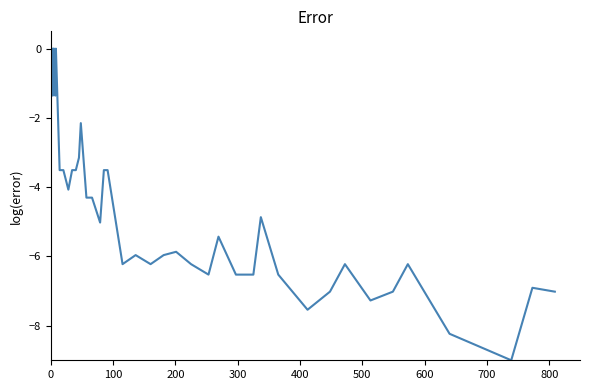

What is the smallest value displayed?

-9.0